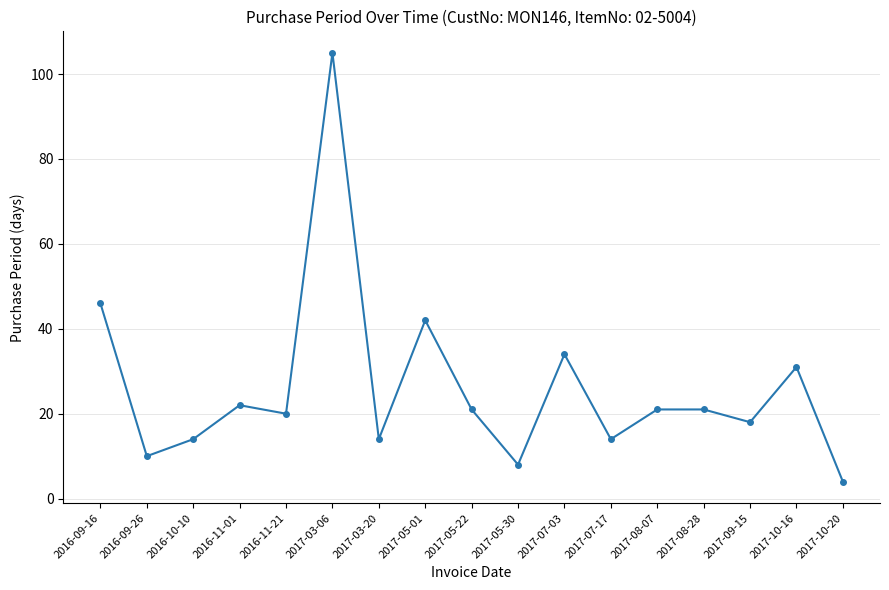

What is the average value?

26